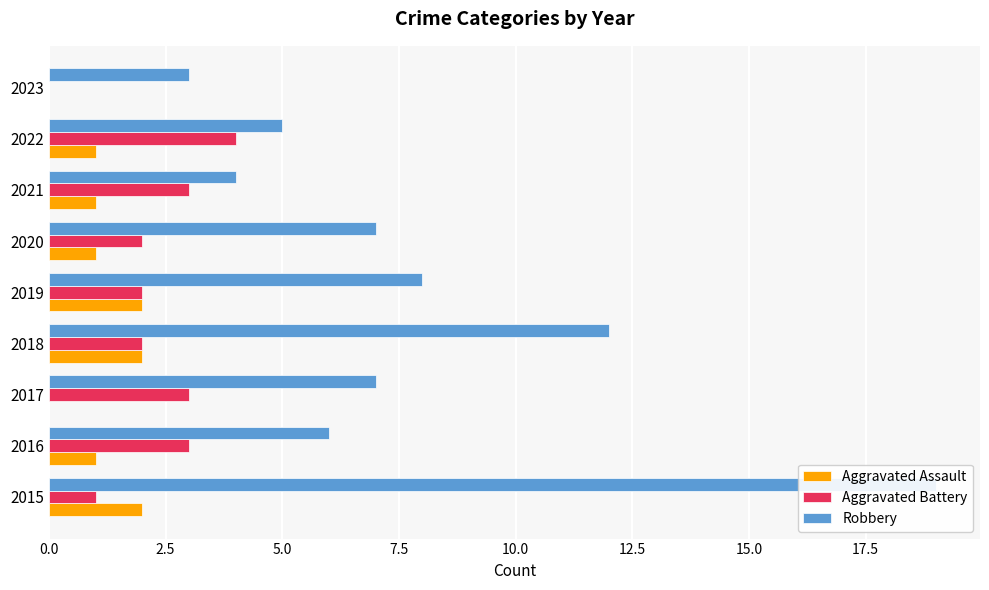

What is the highest value of the Aggravated Assault series?

2